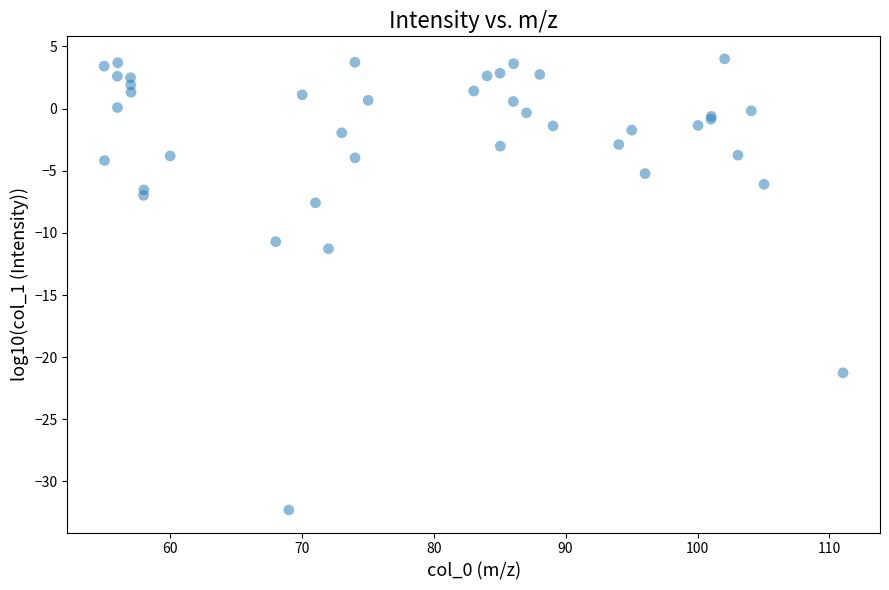

What Y value in the scatter plot is closest to -14?

-11.3